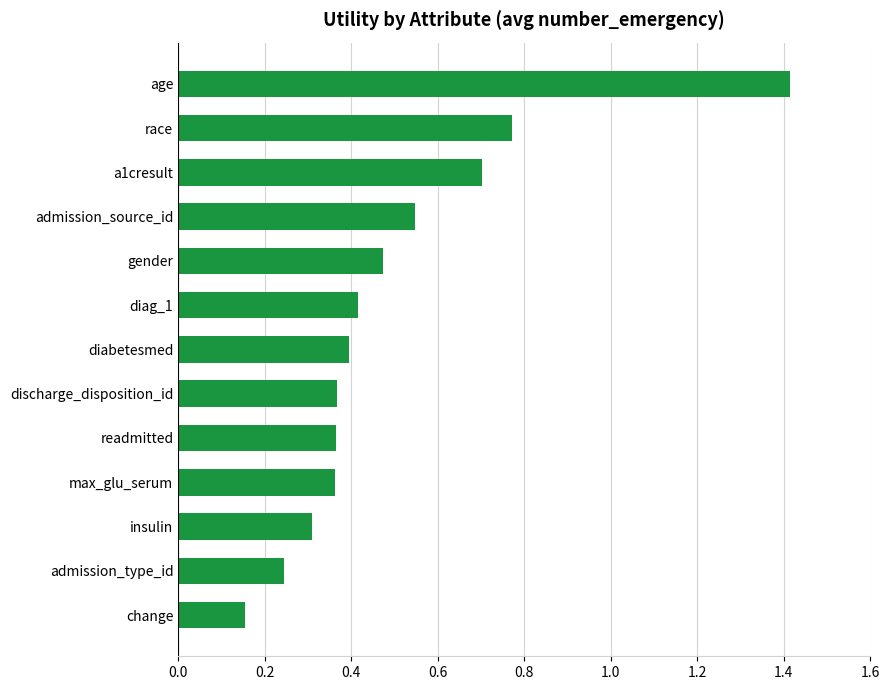

What is the difference between the maximum and minimum values?

1.3